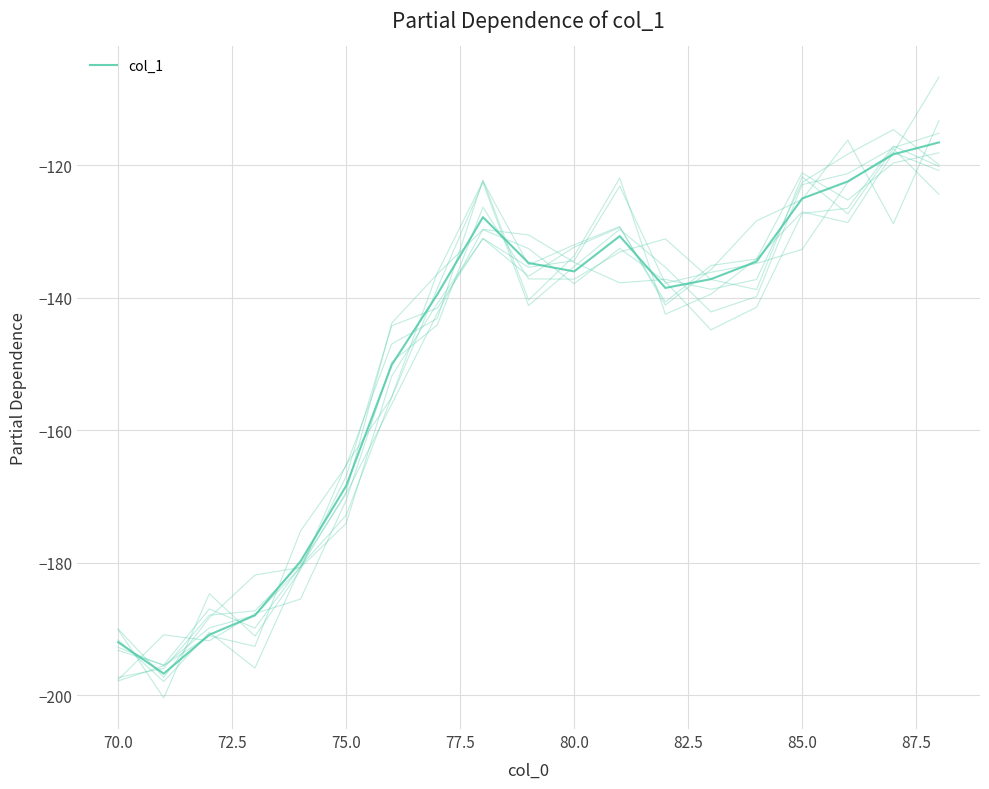

Is this an area chart (filled region under the line)?

No